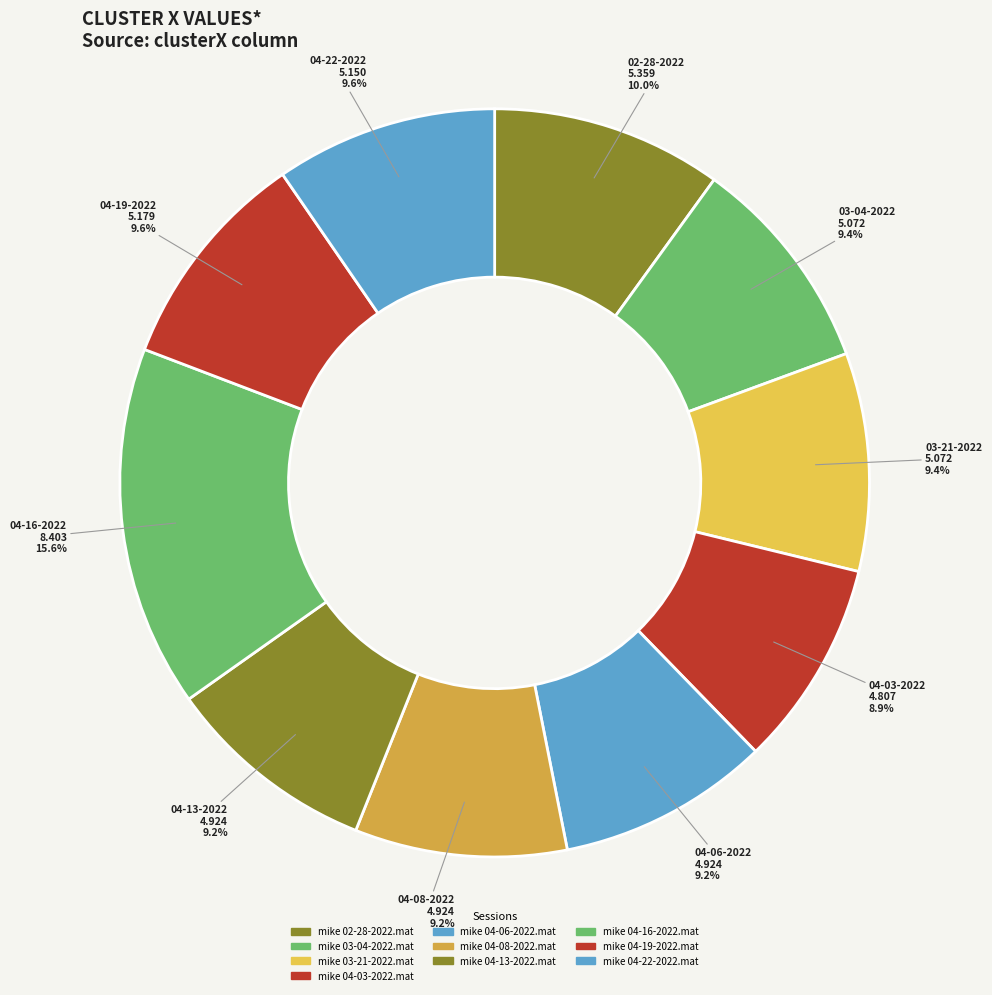

How many segments does this pie chart have?

10